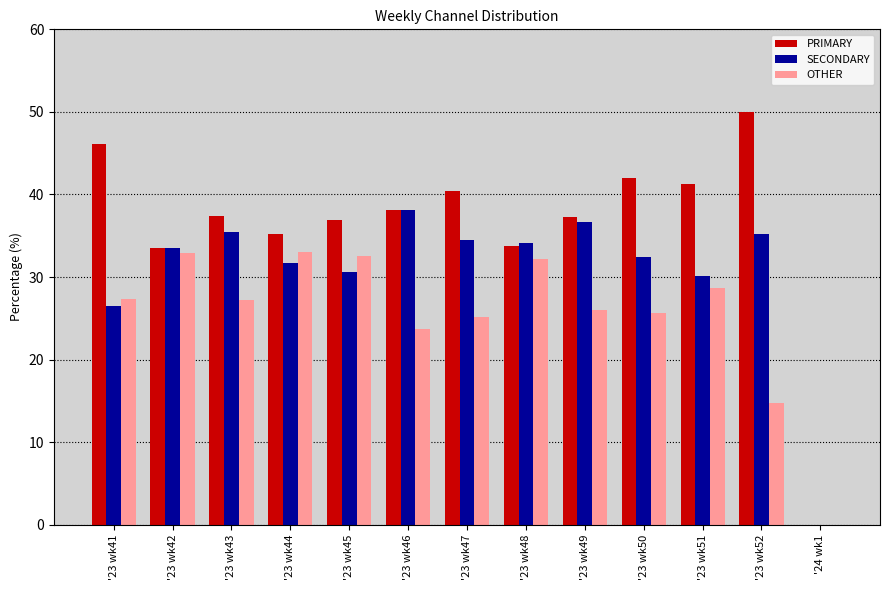

At which category does the chart reach its peak across all series?

'23 wk52